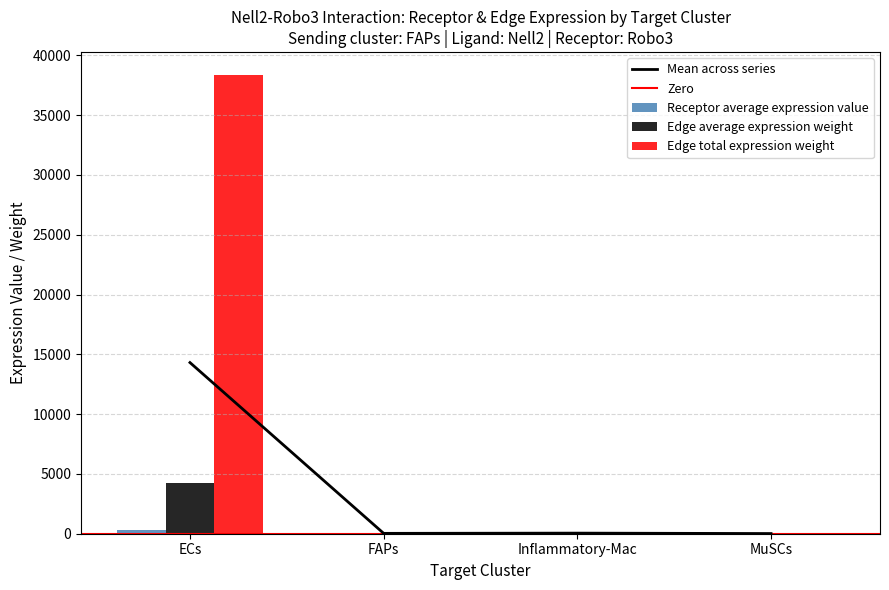

What is the difference between the maximum and minimum values in the Edge total expression weight series?

4257.3